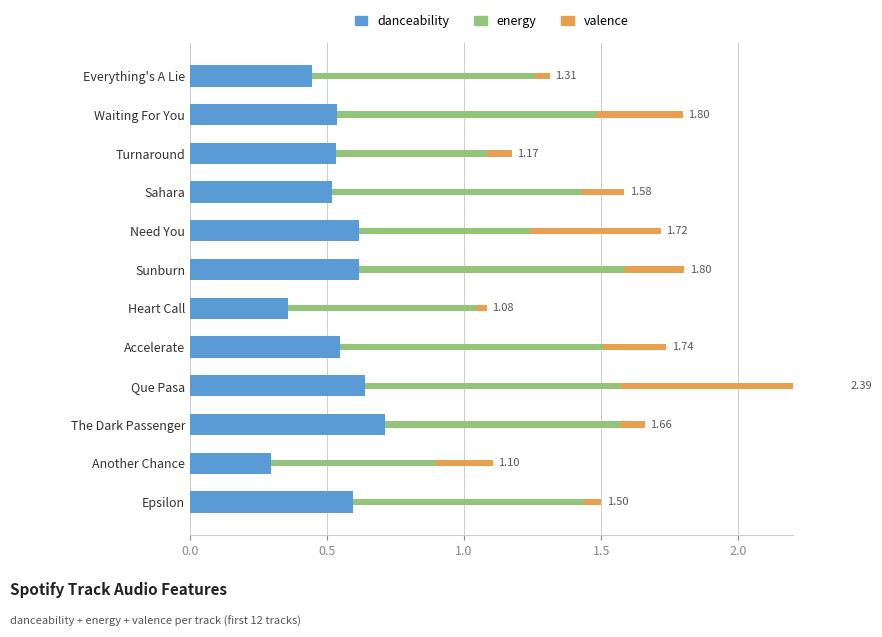

At how many categories does at least one series exceed 0?

12